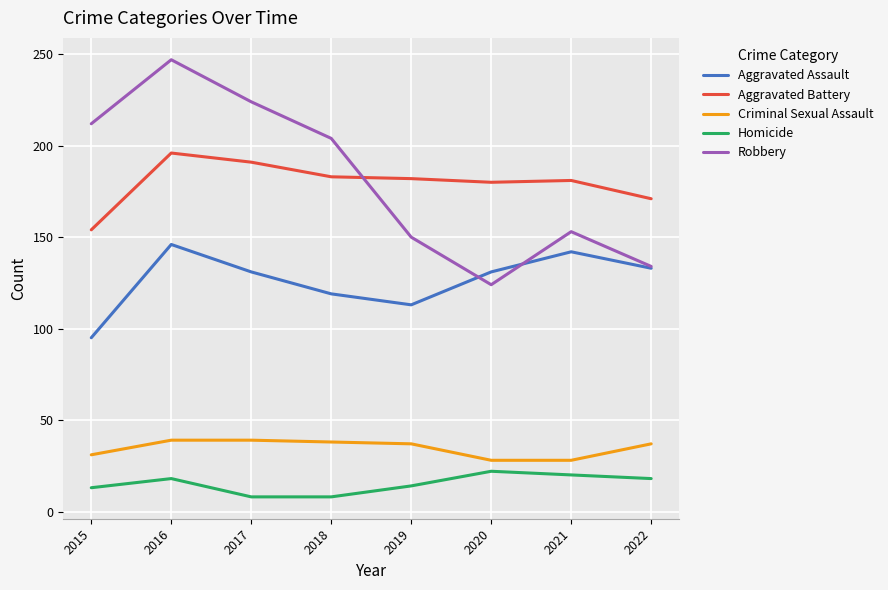

True or false: Aggravated Battery and Homicide cross at least once.

False